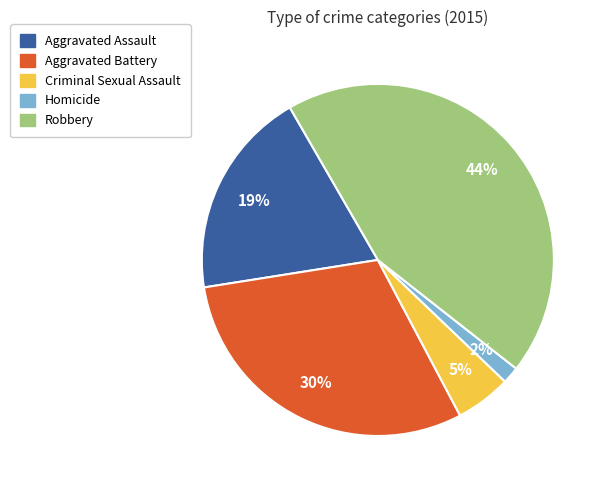

What percentage is the Robbery slice, to the nearest percent?

44%